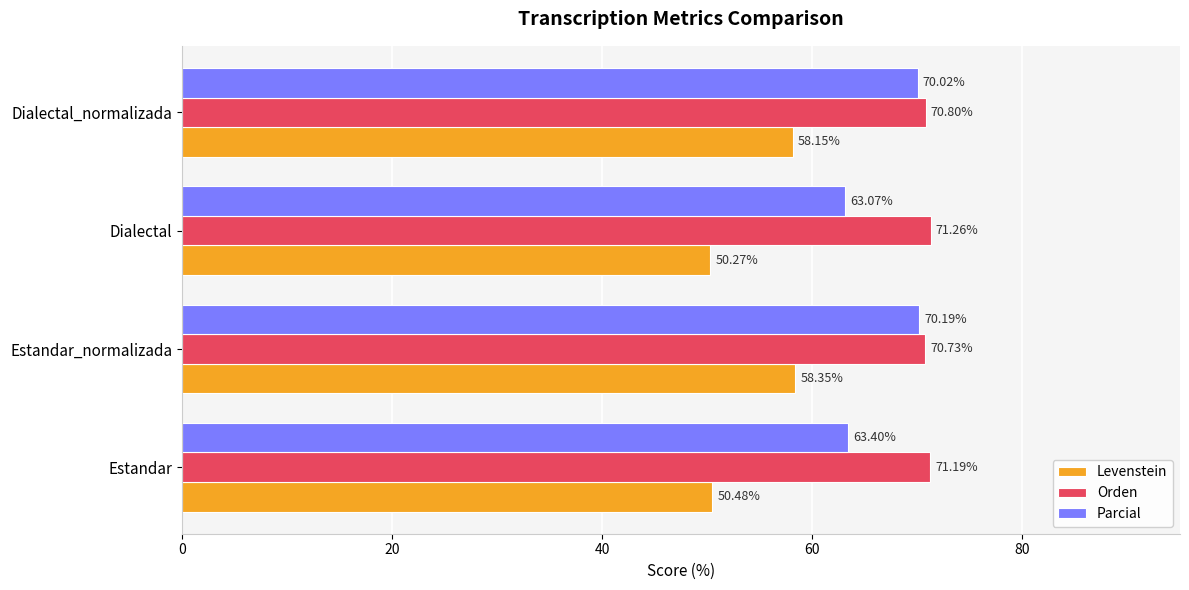

Which series has the largest total across all categories?

Orden